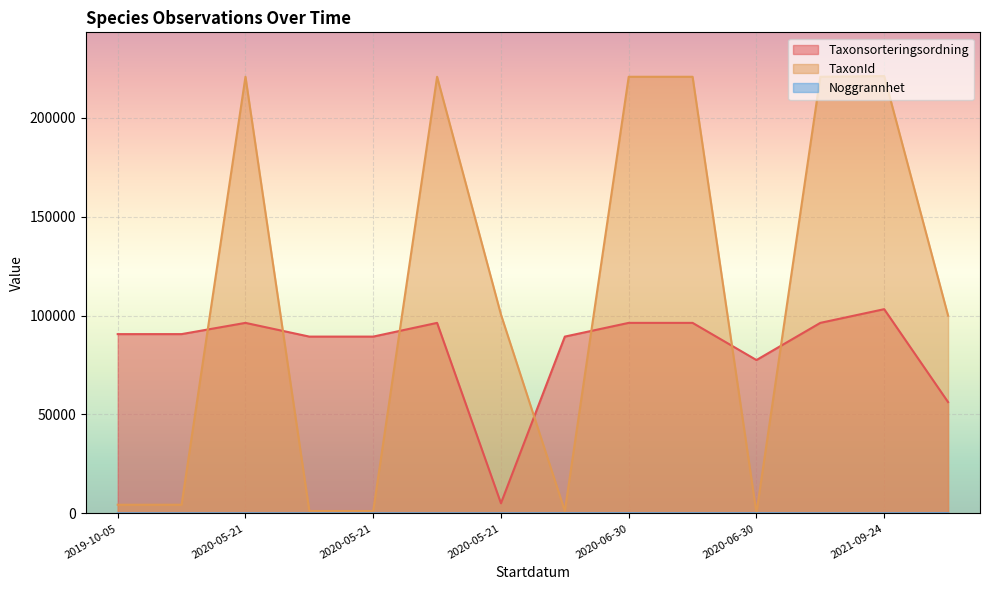

What is the sum of all TaxonId values?

1538122